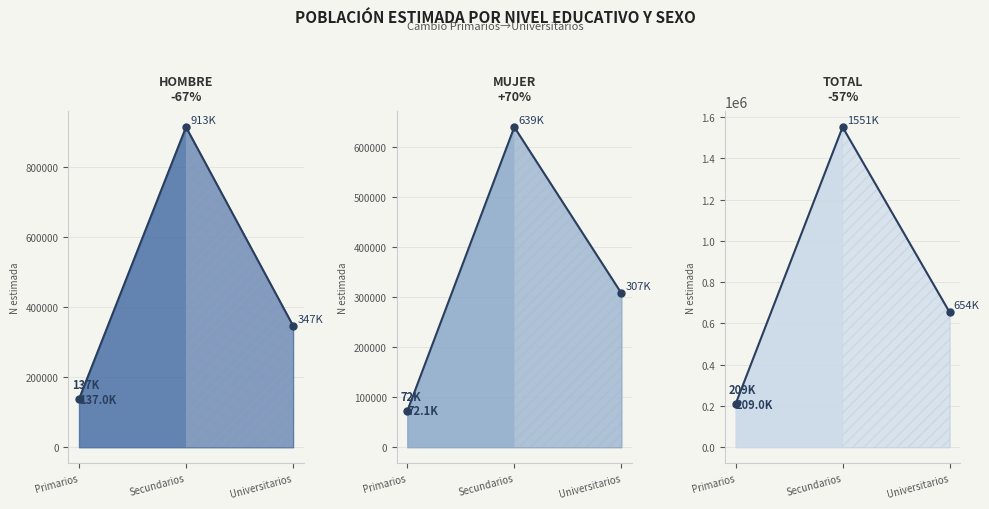

What value does the Mujer N (estimada) series have at Universitarios, to the nearest 100?

307400